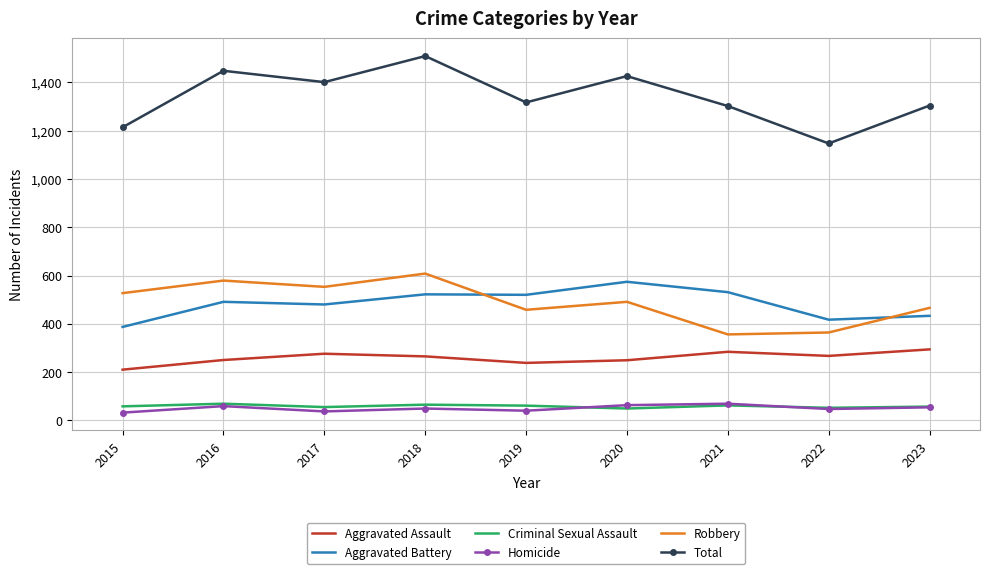

At which category is the sum across all series the highest?

2018